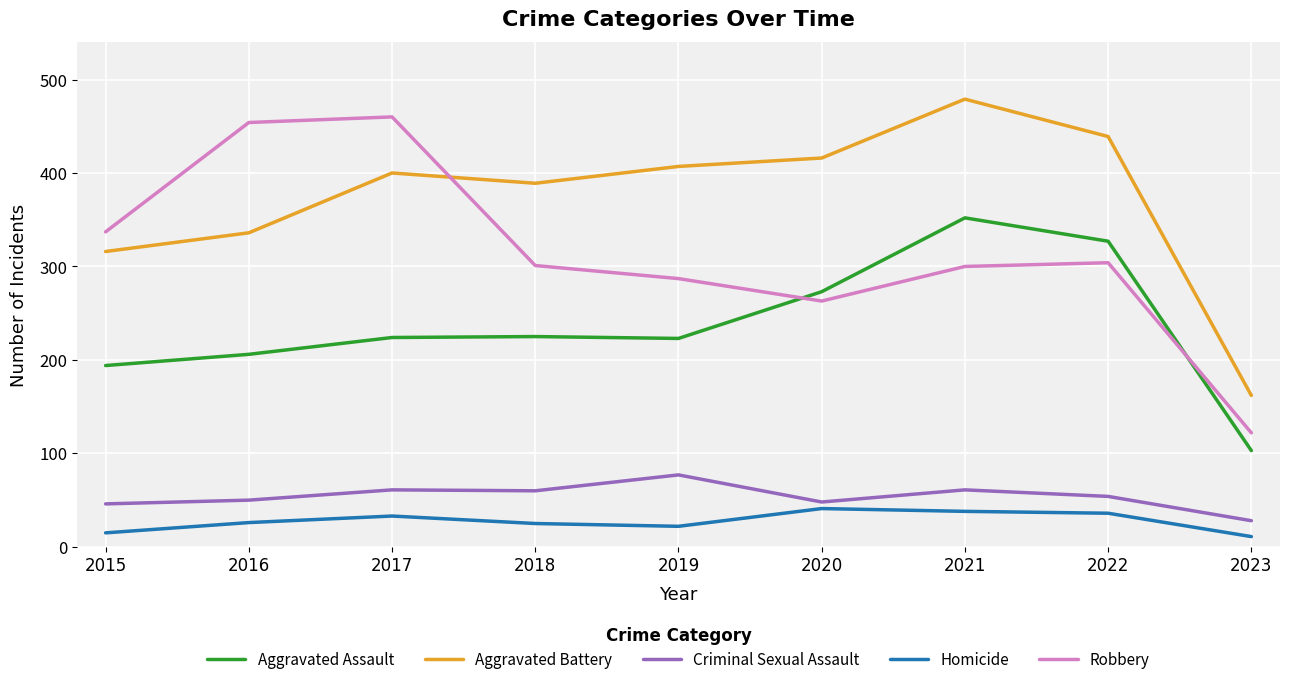

True or false: Aggravated Battery has a value of 712 at 2020.

False